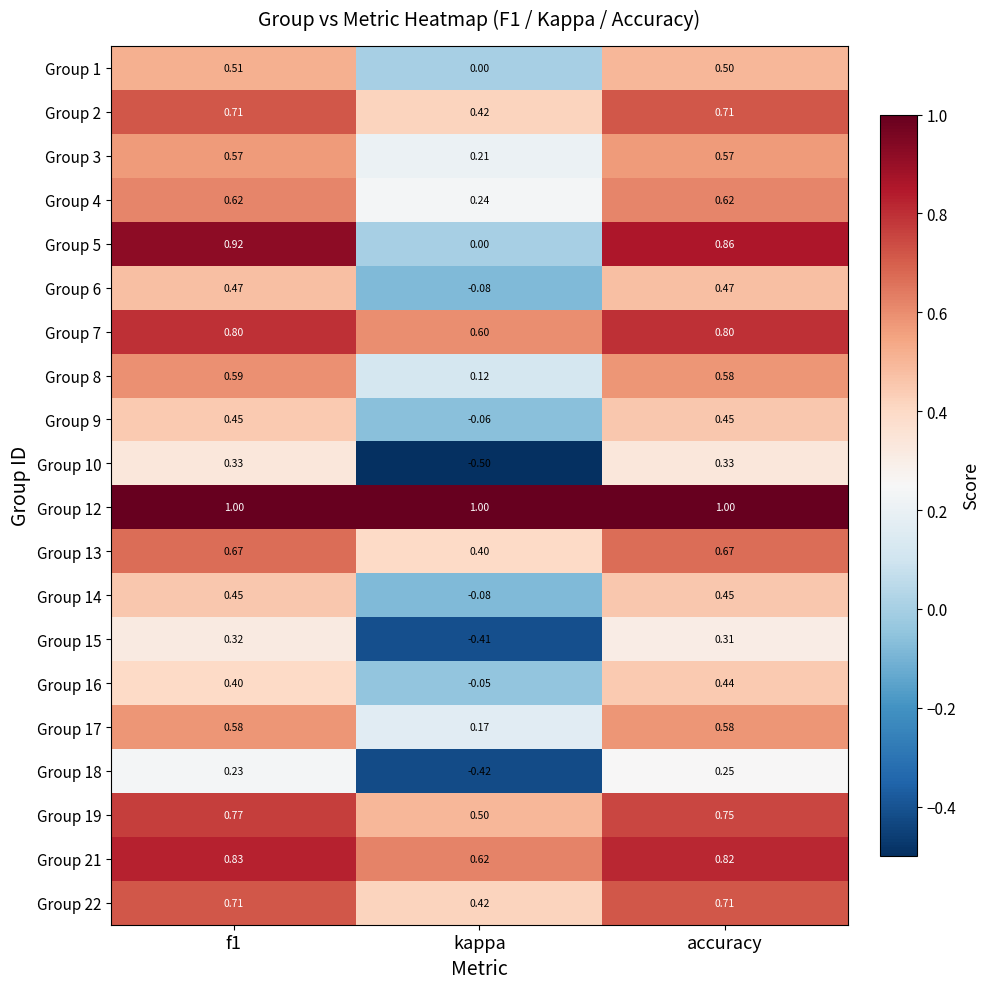

How many values in the Group 9 series are below 0?

1